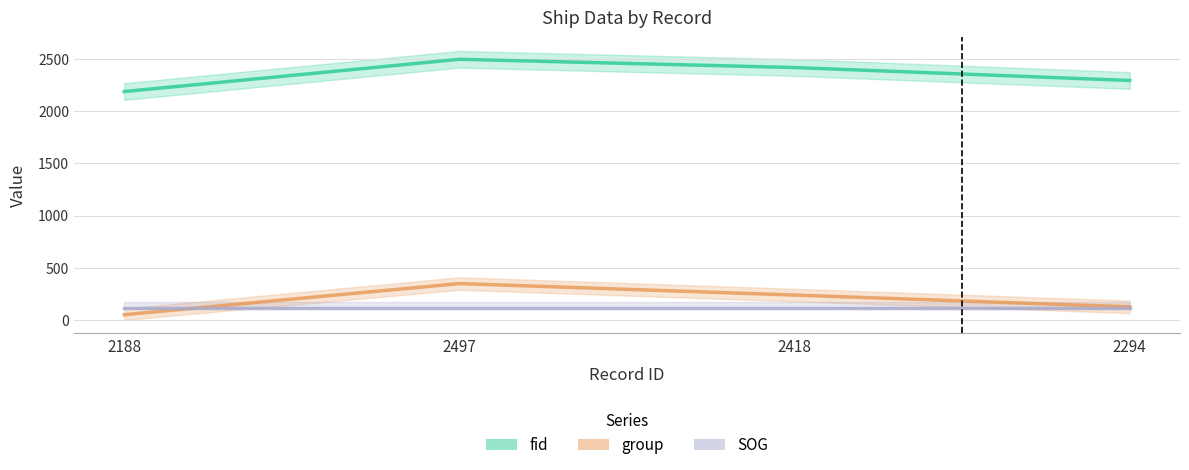

Where is group nearest to the value 199?

2418